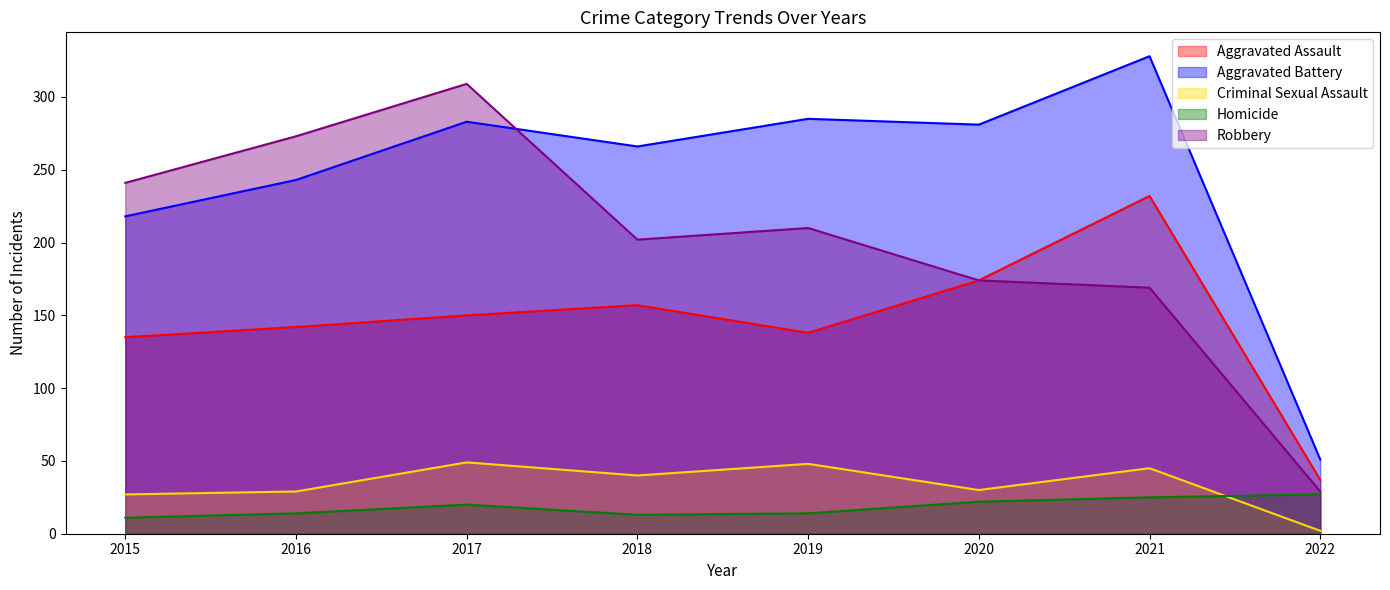

What is the average value of the Robbery series?

201